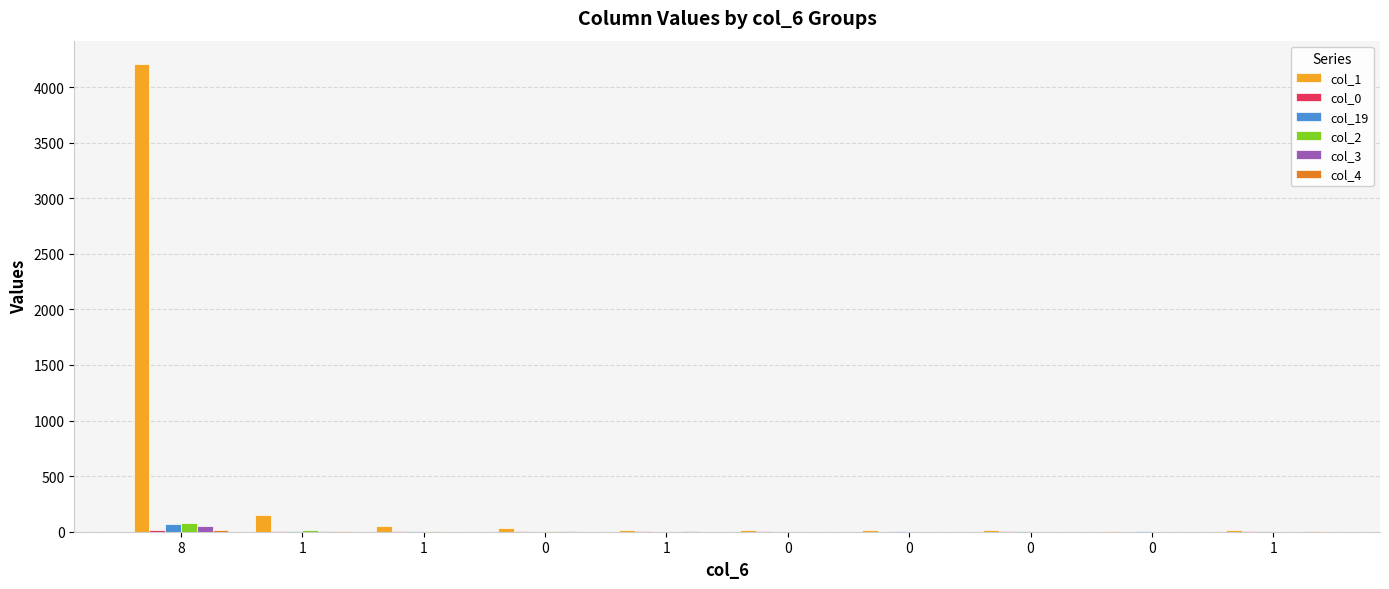

Does the chart contain stacked bars?

No